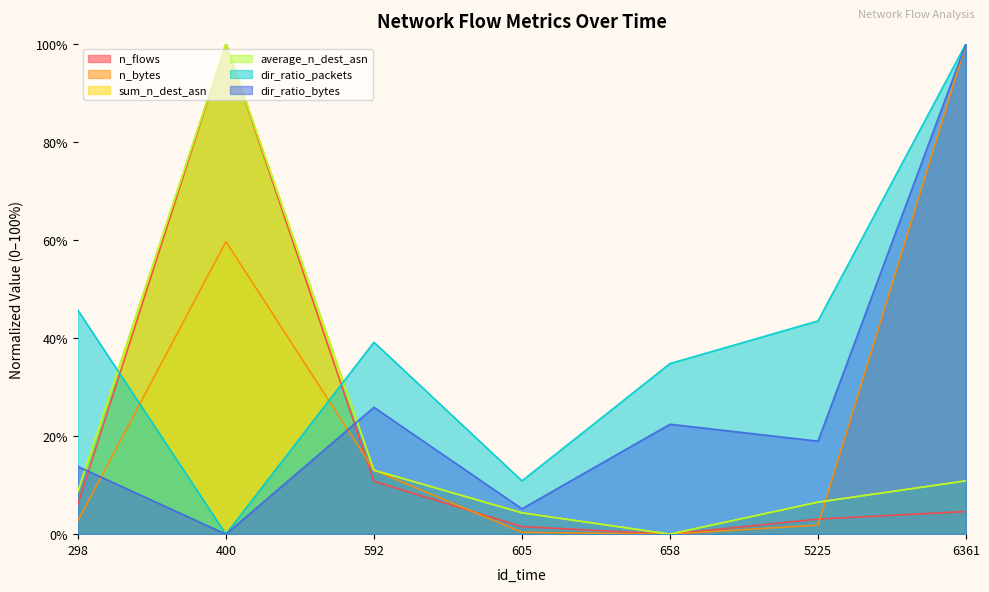

Which series has the largest total across all categories?

dir_ratio_packets